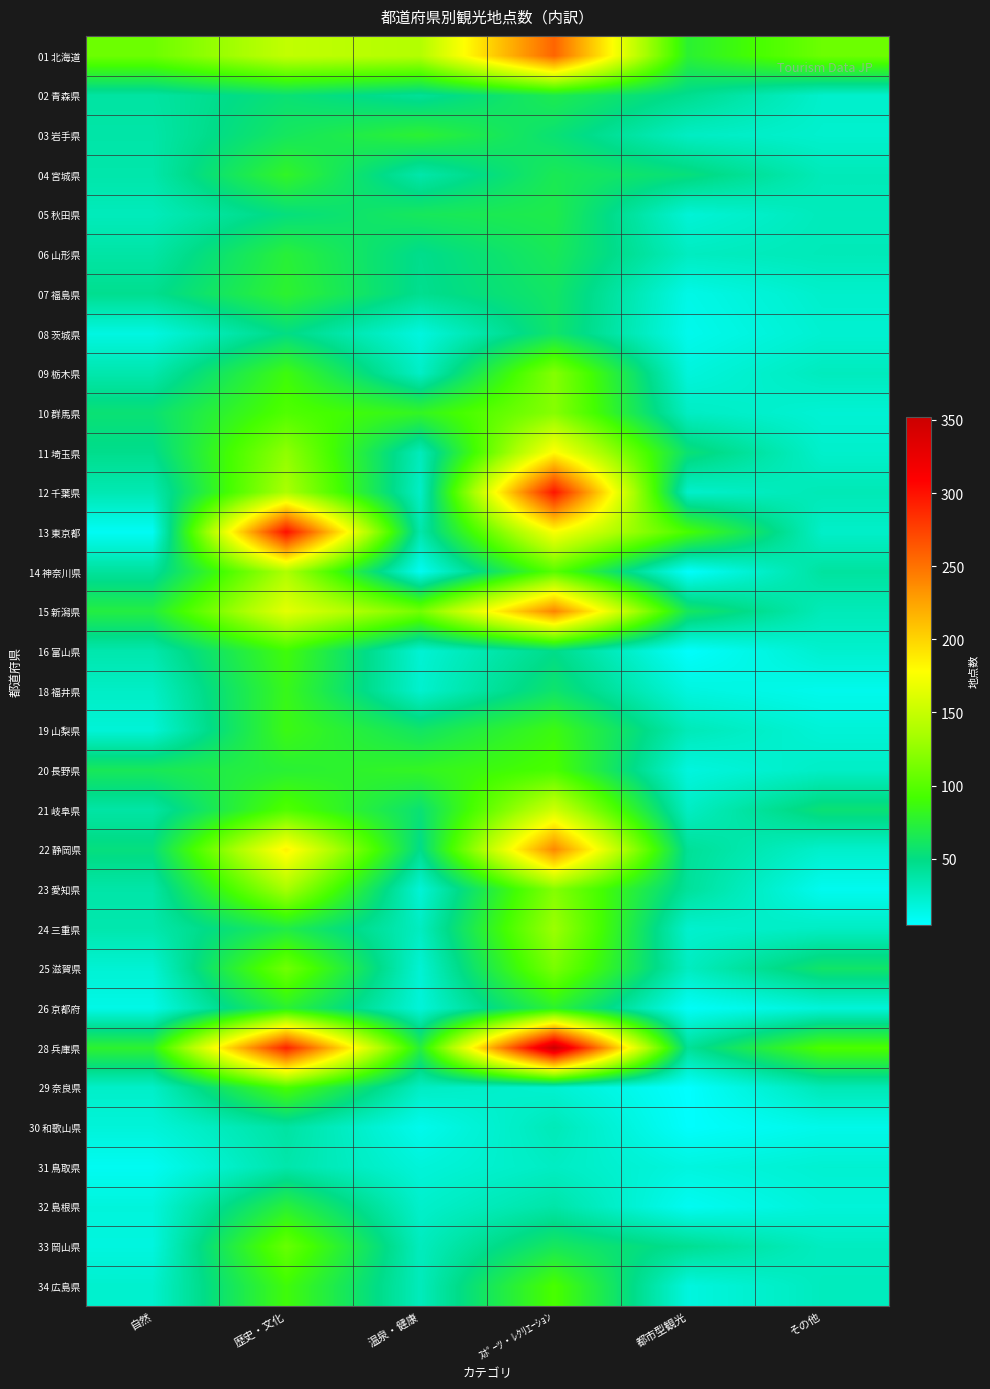

What is the spread (max minus min) of values at 温泉・健康?

130